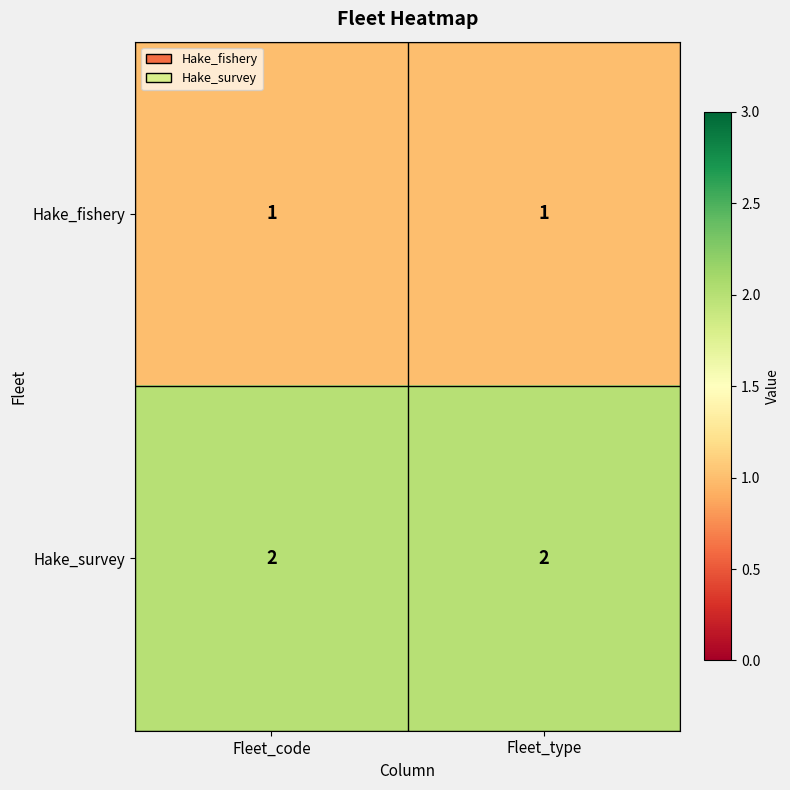

At how many categories does at least one series exceed 1?

2